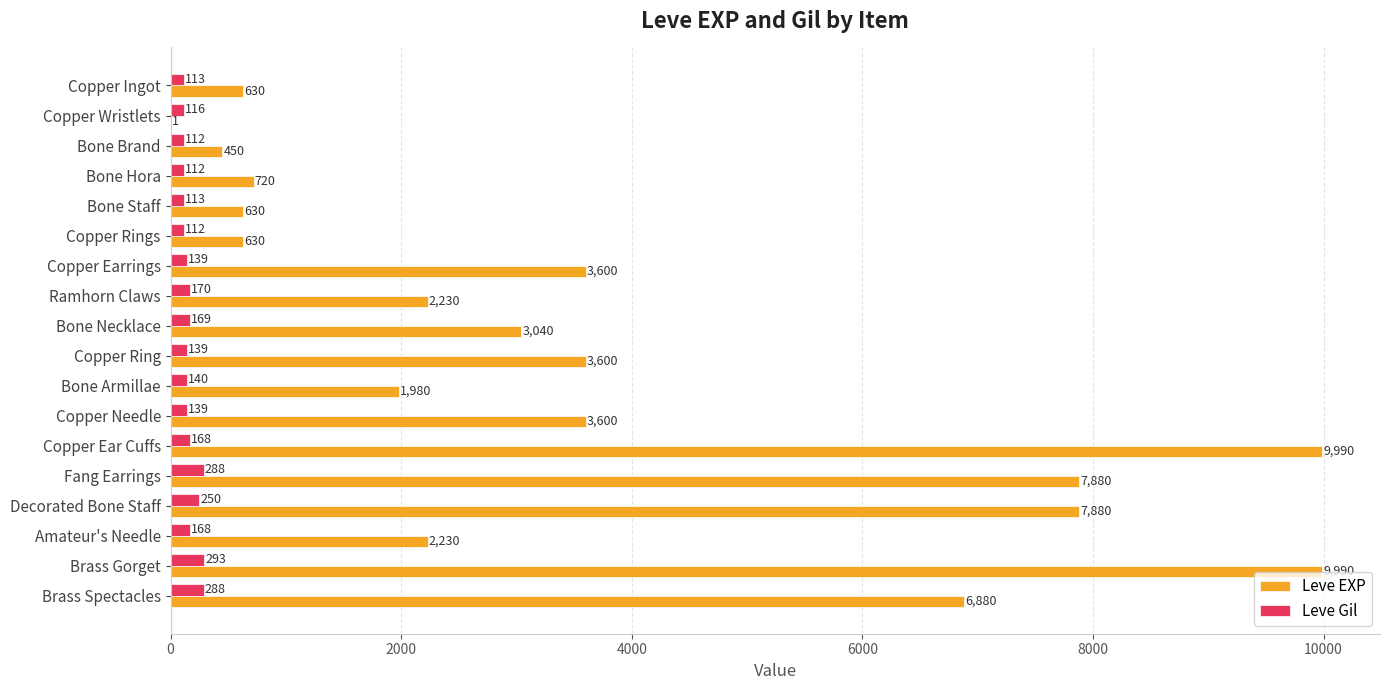

What is the sum of all Leve EXP values?

65961